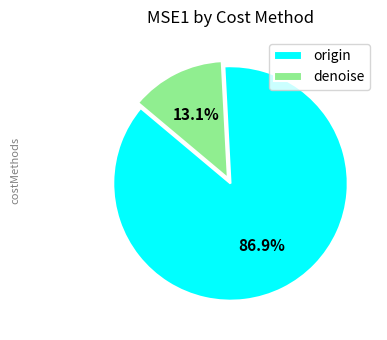

What is the total percentage of denoise and origin?

100.0%